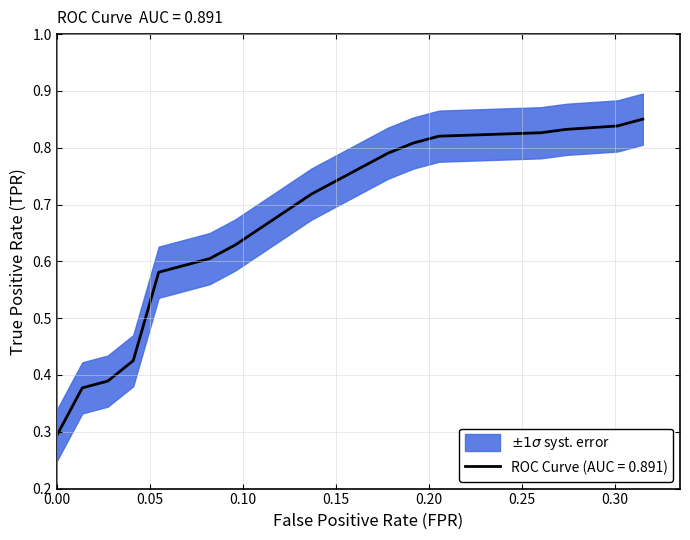

What is the lowest value of the ROC Curve (AUC = 0.891) series?

0.3